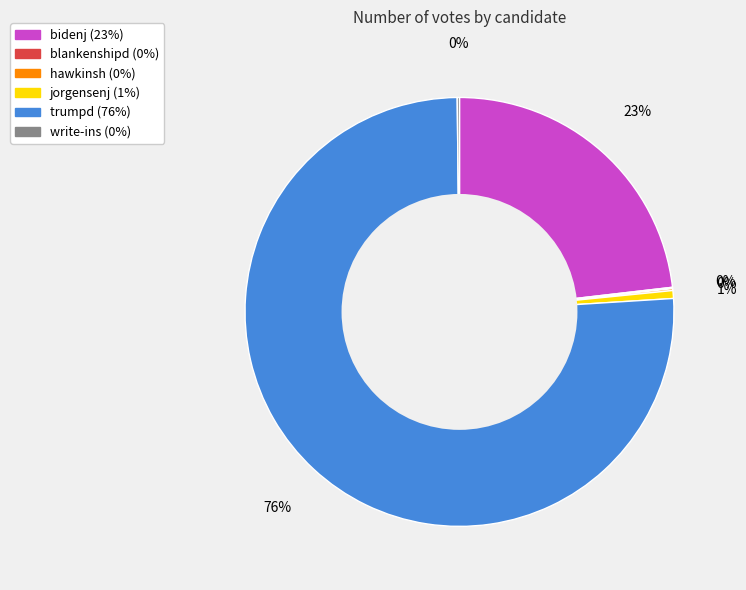

What percentage is the jorgensenj slice, to the nearest percent?

1%